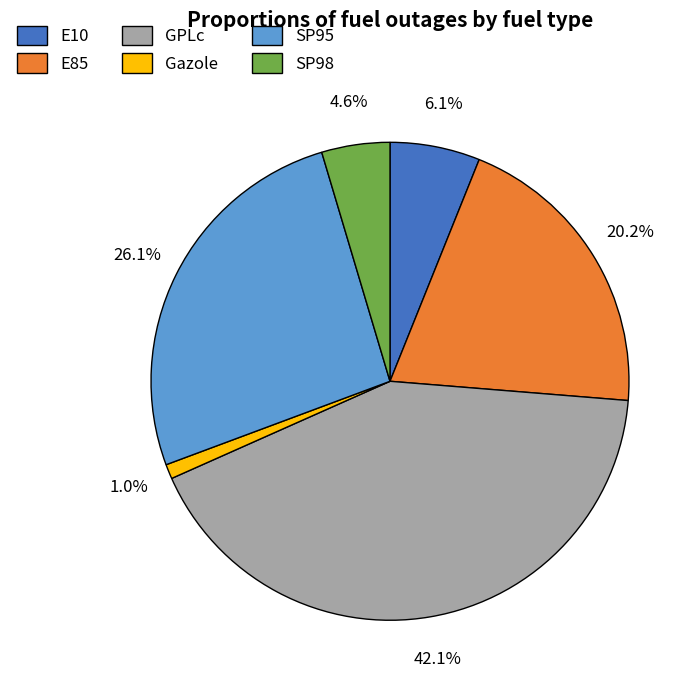

To the nearest percent, what portion does Gazole represent?

1%